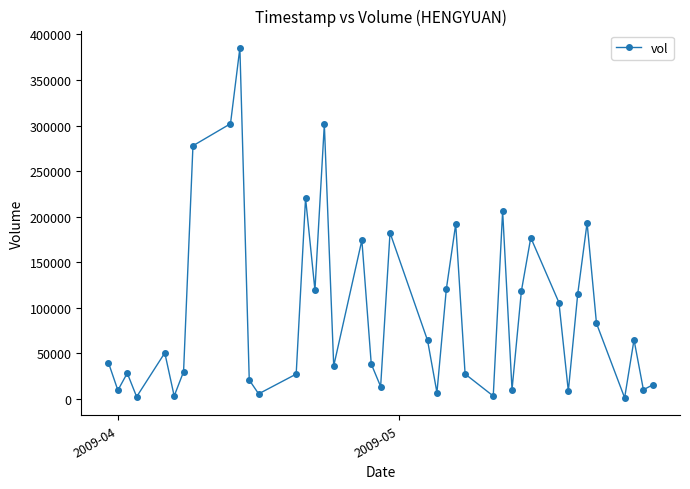

What is the greatest value displayed?

385100